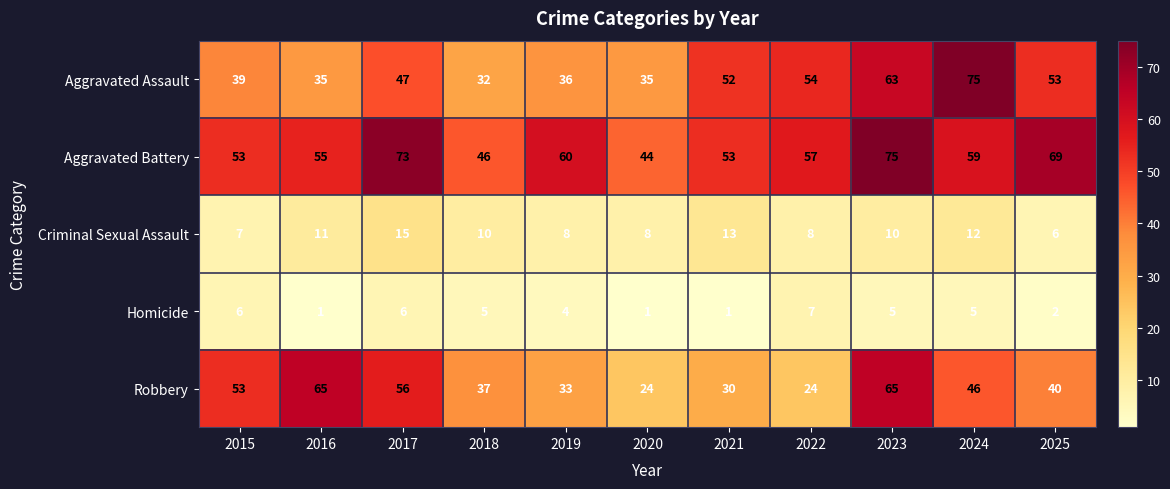

At which label is Aggravated Assault closest to 53?

2025